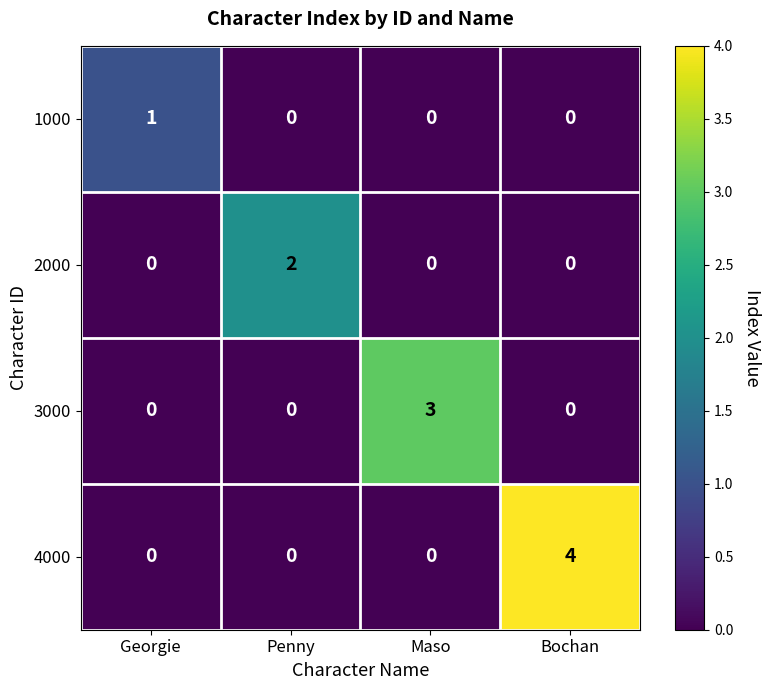

What is the spread (max minus min) of values at Georgie?

1